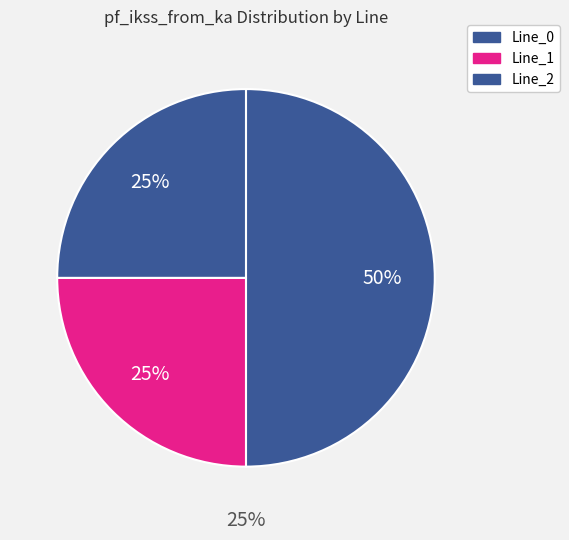

How much of the chart is everything except Line_1?

75.0%